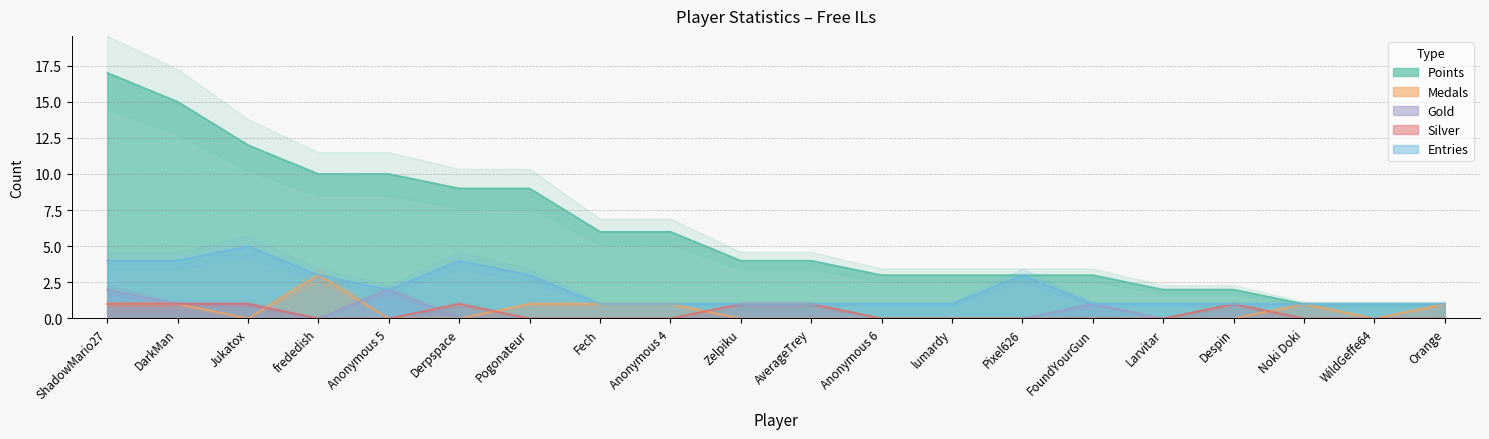

What is the maximum value for Points?

17